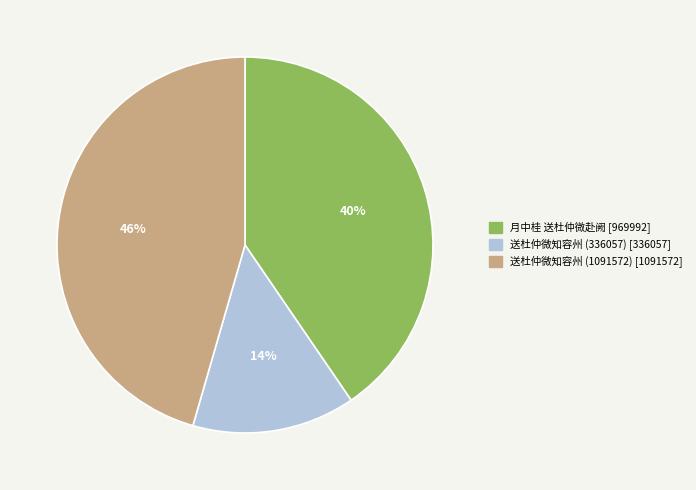

Does 月中桂 送杜仲微赴阙 account for over 50% of the chart?

No